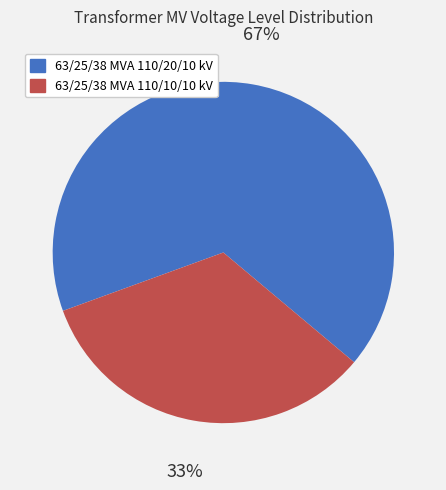

What is the ratio of the value at 63/25/38 MVA 110/20/10 kV to the value at 63/25/38 MVA 110/10/10 kV?

2.0